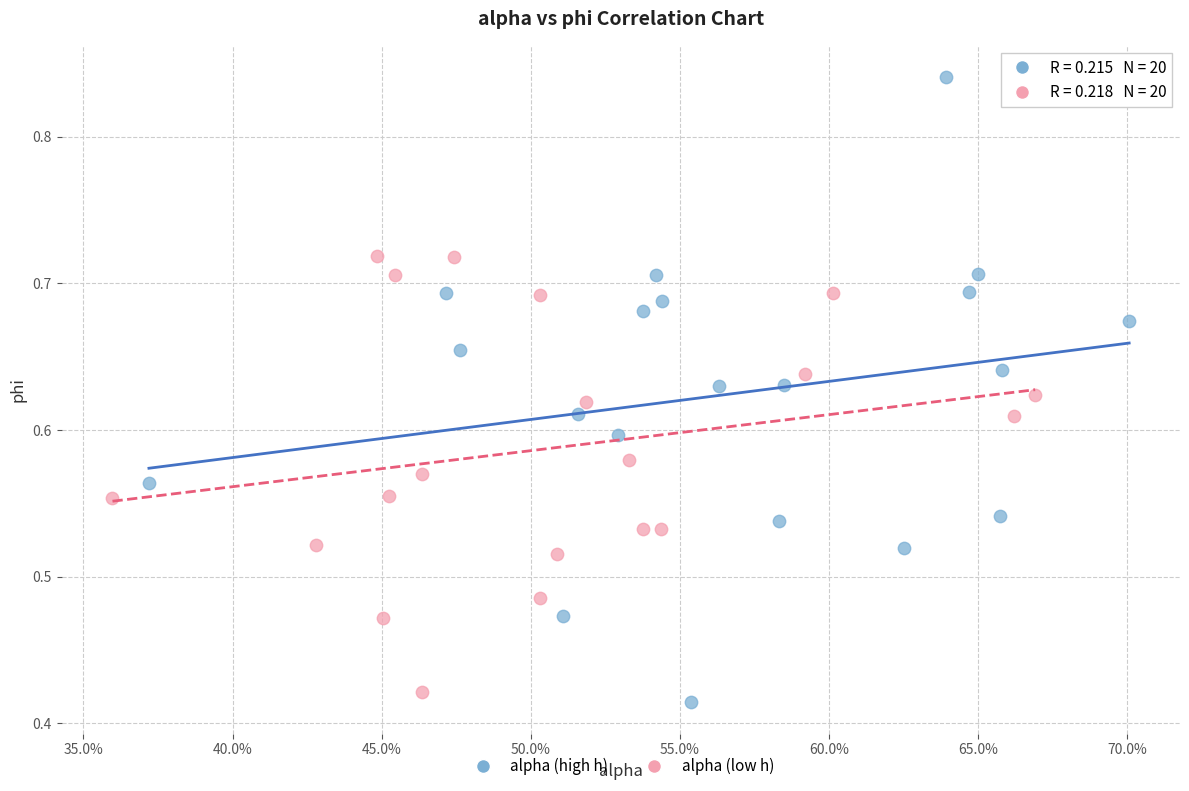

Which series has the widest spread of Y values?

alpha (high h)